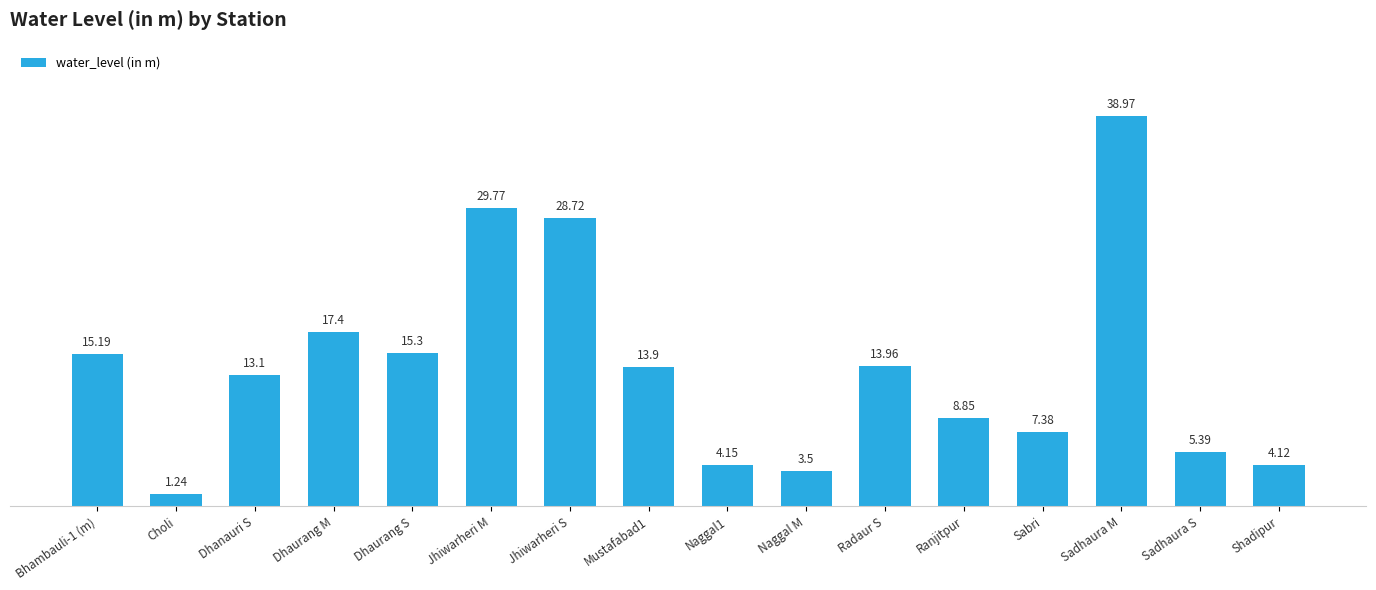

What is the difference between the values at Dhaurang S and Sabri?

7.9